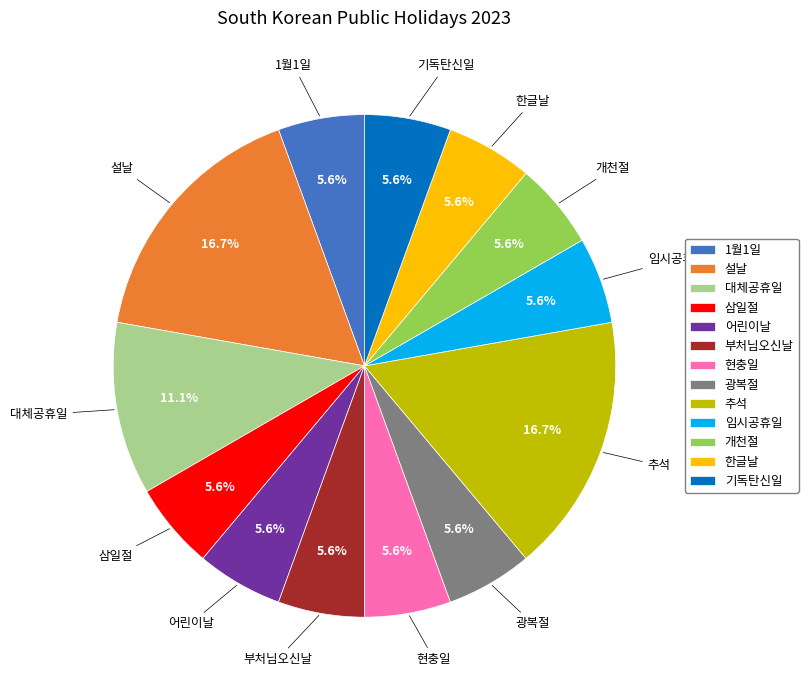

Is it true that 삼일절 is 6% of the pie?

True